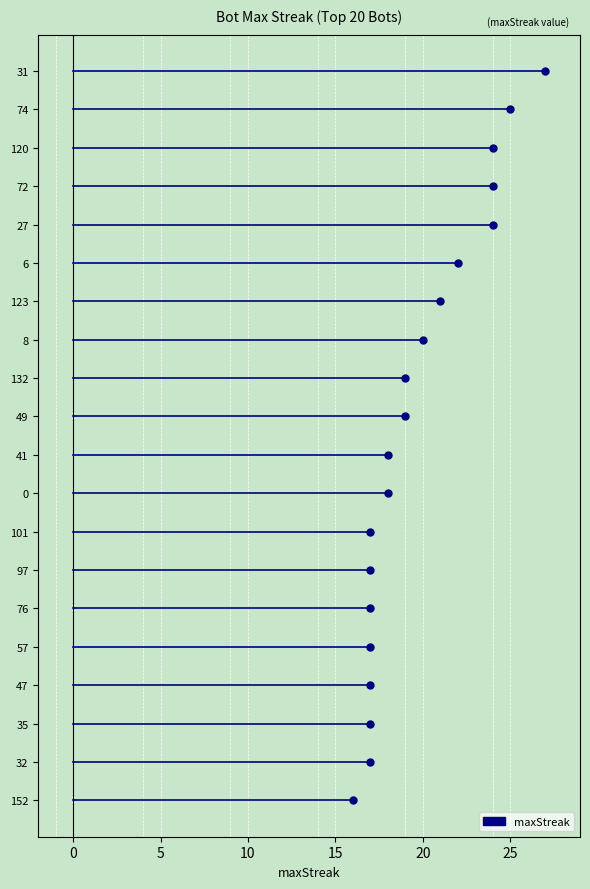

What position from the right is 123?

14